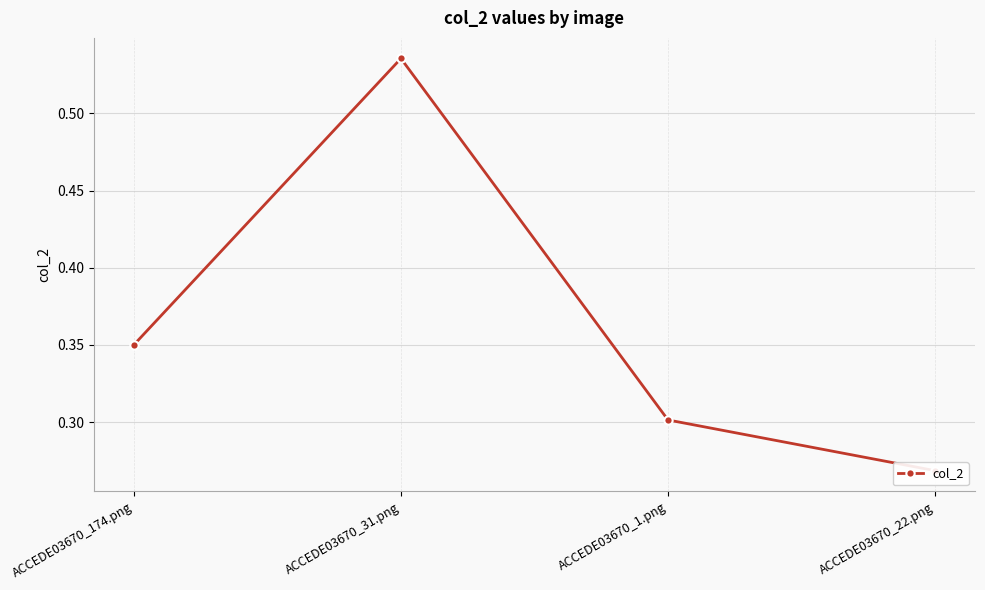

Where is the first local maximum?

ACCEDE03670_31.png